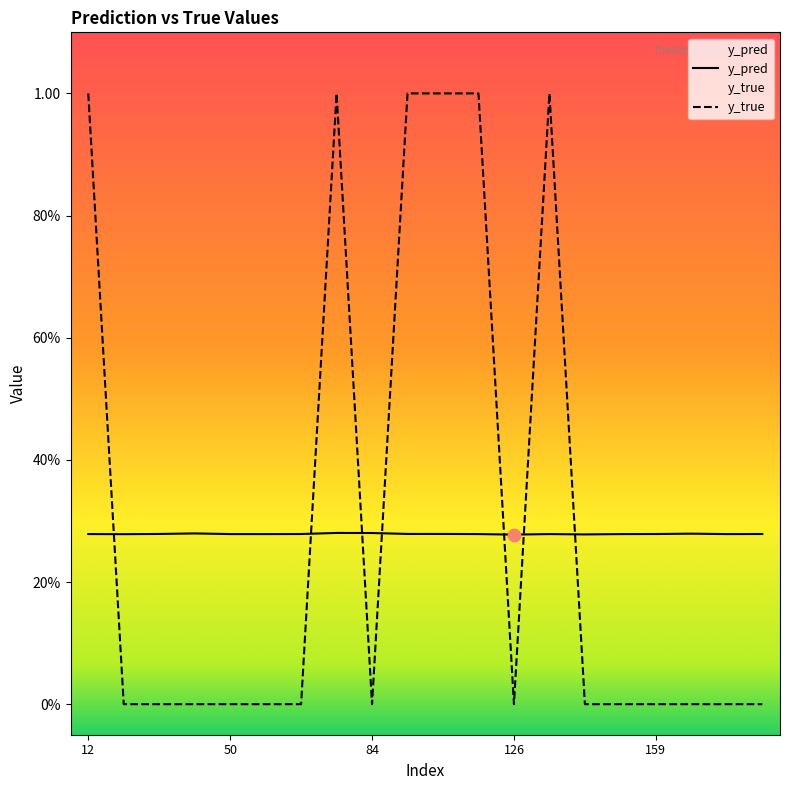

Which series reaches the maximum Y coordinate?

y_true